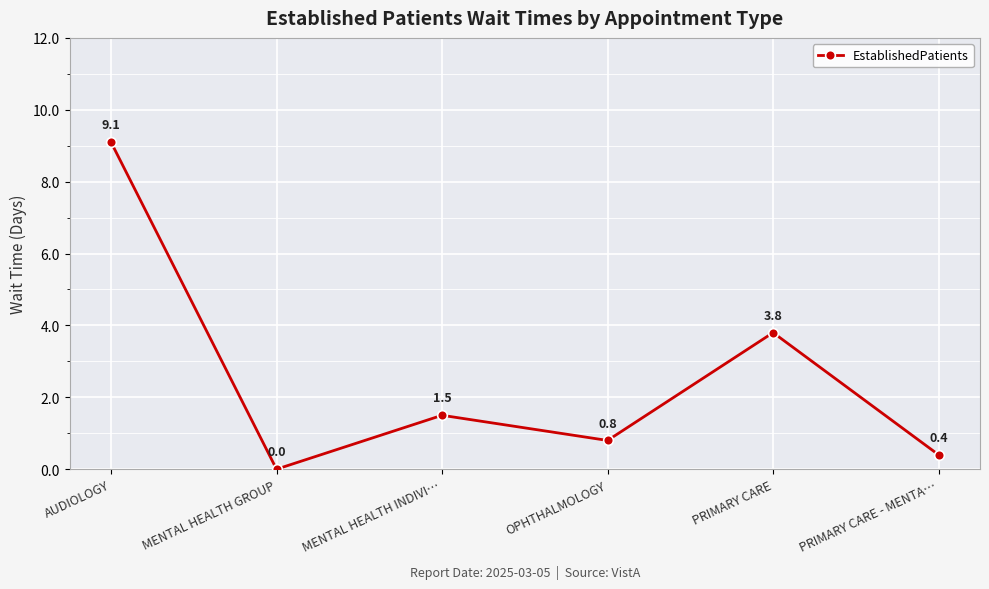

What is the sum of the values at OPHTHALMOLOGY and MENTAL HEALTH INDIVI…?

2.3